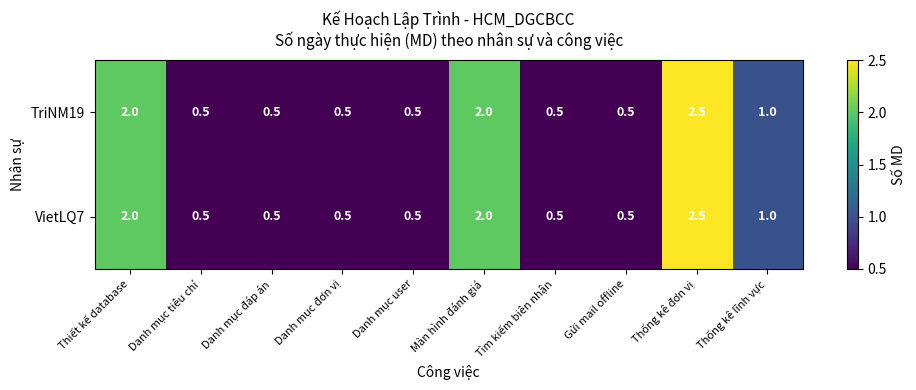

At which category is the sum across all series the highest?

Thống kê đơn vị